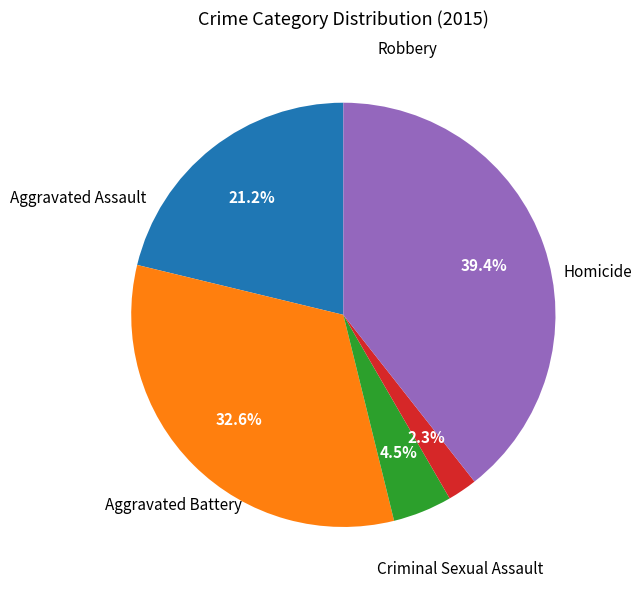

Is there any slice that represents more than half of the pie?

No